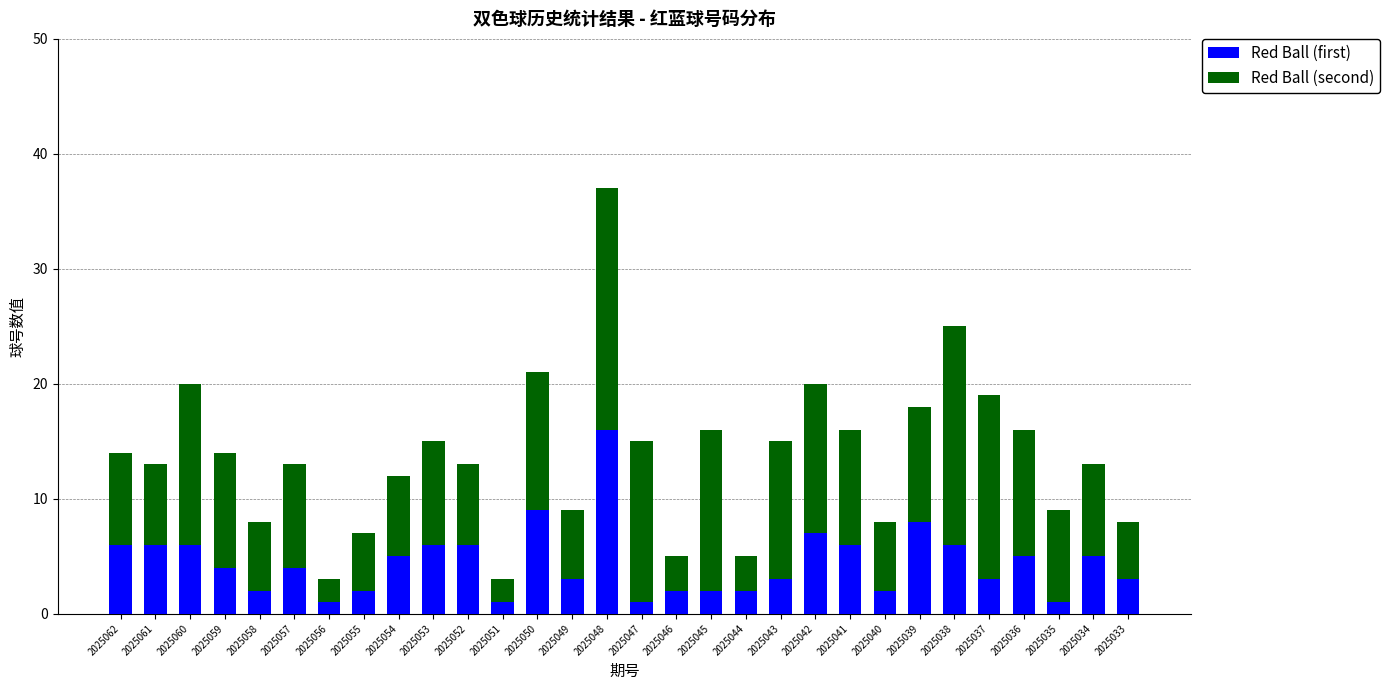

What is the difference between the Red Ball (first) values at 2025033 and 2025052?

3